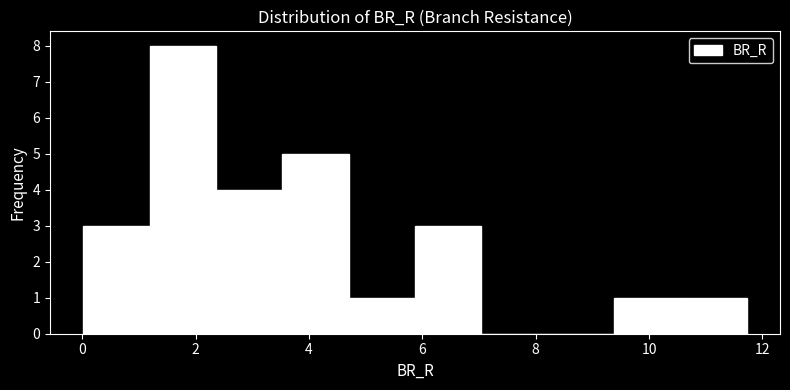

Reading left to right, transcribe this chart: for each bar, give the range it covers on the x-axis and its height. Neither the bar edges nor the heights are printed on the chart, so give them approximately, as read against the axes.

0.0 to 1.2: 3
1.2 to 2.4: 8
2.4 to 3.6: 4
3.6 to 4.6: 5
4.6 to 5.8: 1
5.8 to 7.0: 3
7.0 to 8.2: 0
8.2 to 9.4: 0
9.4 to 10.6: 1
10.6 to 11.8: 1